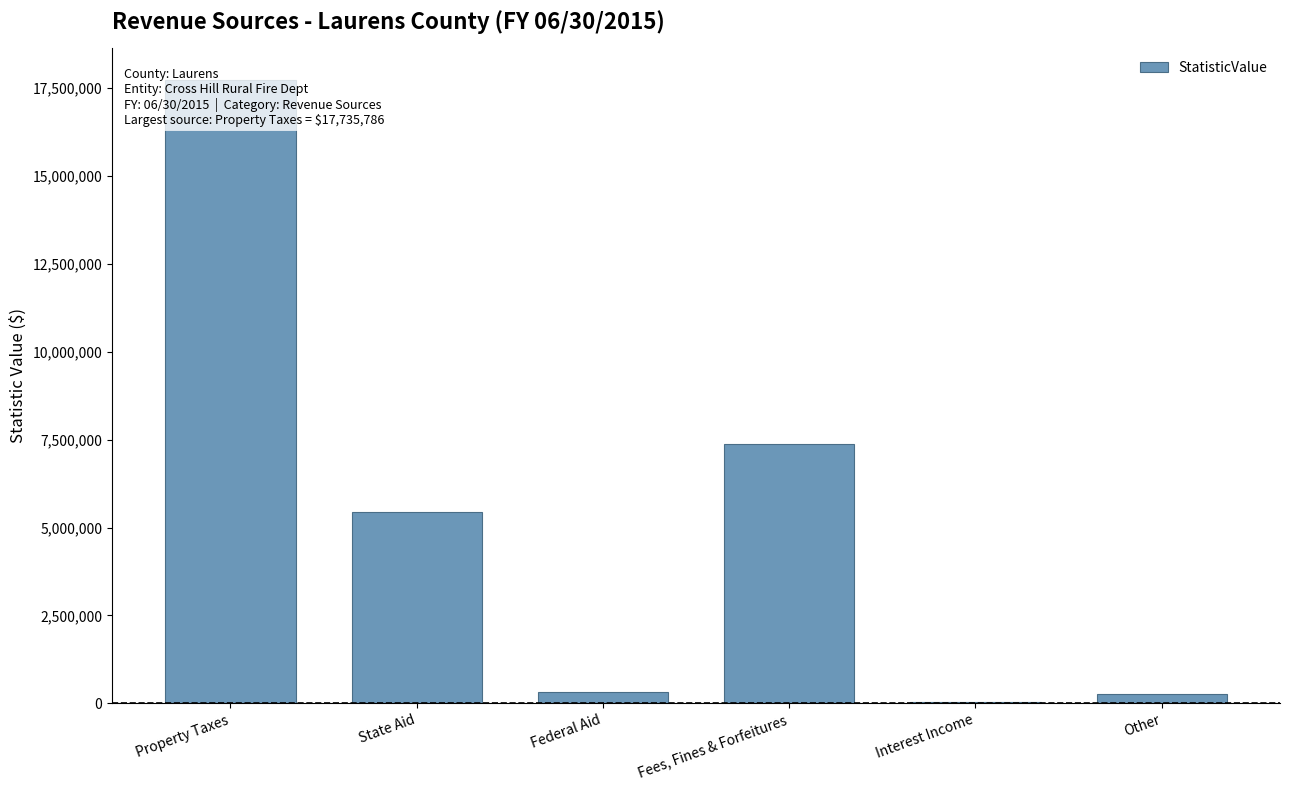

How many data points are less than 5439022?

3